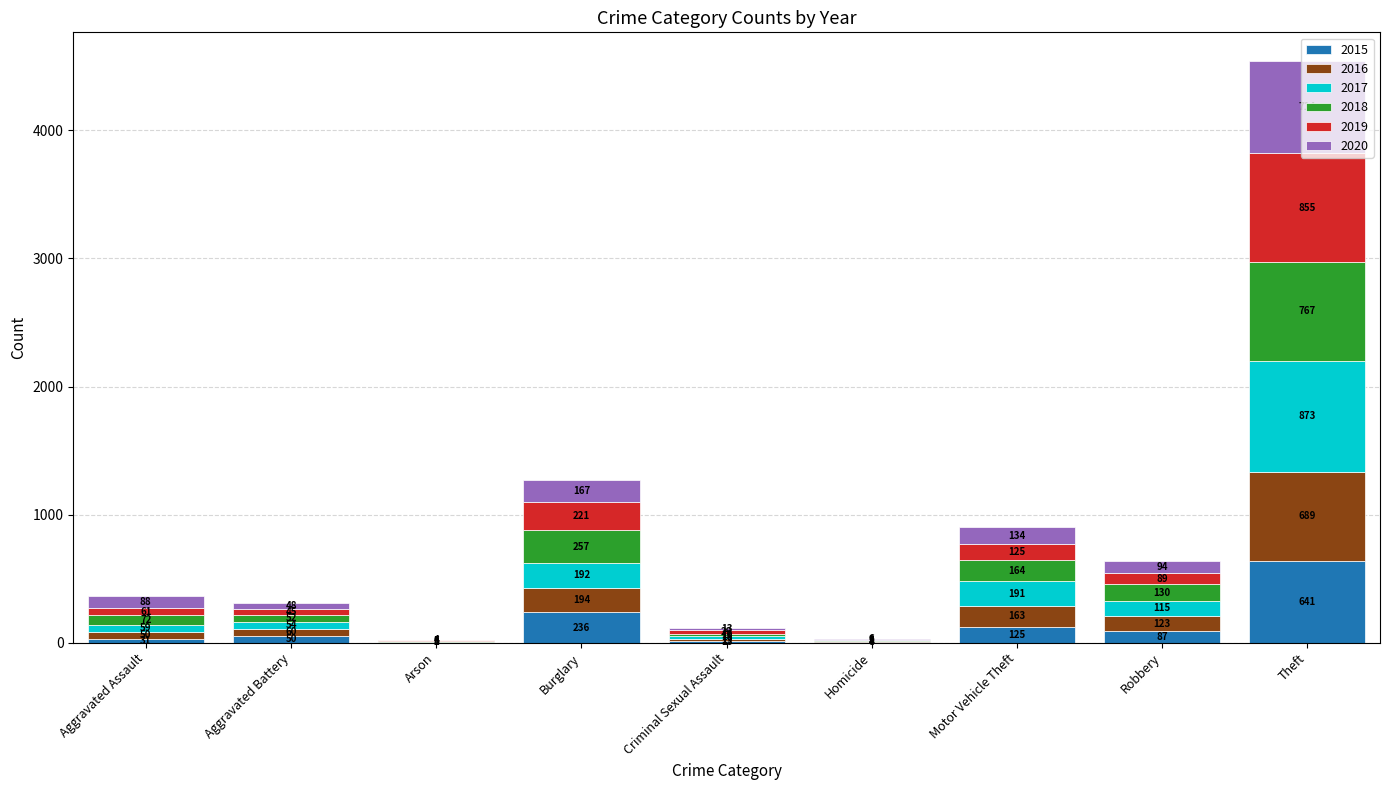

What is the total value across all series at Criminal Sexual Assault?

112